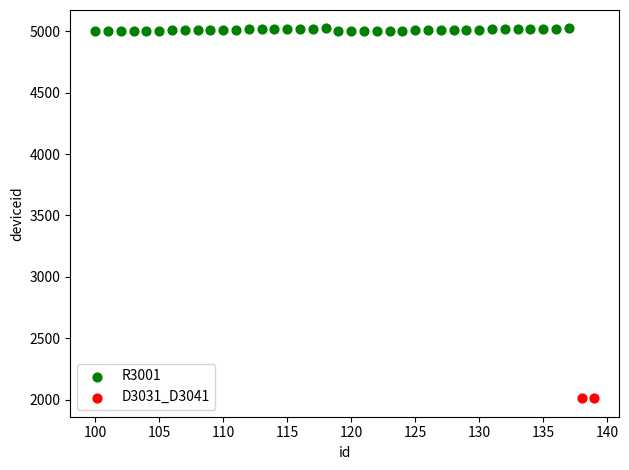

What are all the series names shown in the legend?

R3001, D3031_D3041